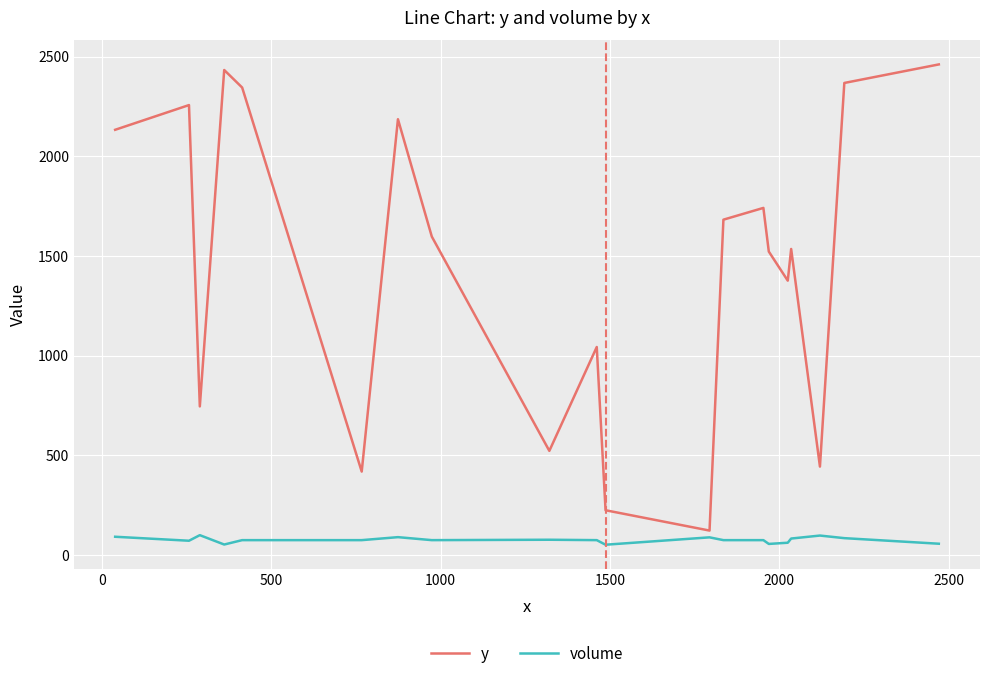

True or false: volume and y intersect in this chart.

False